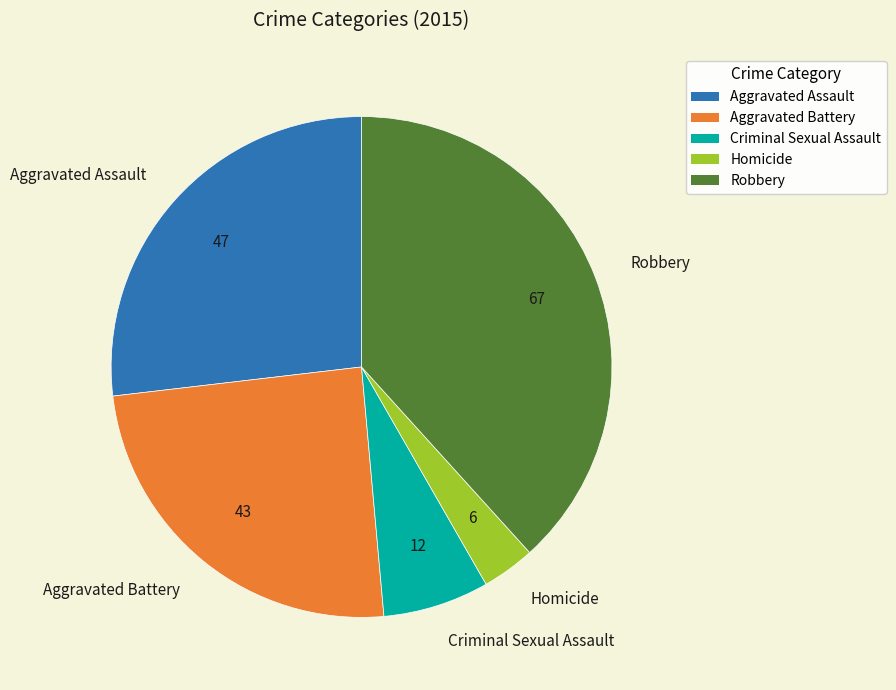

How many segments does this pie chart have?

5